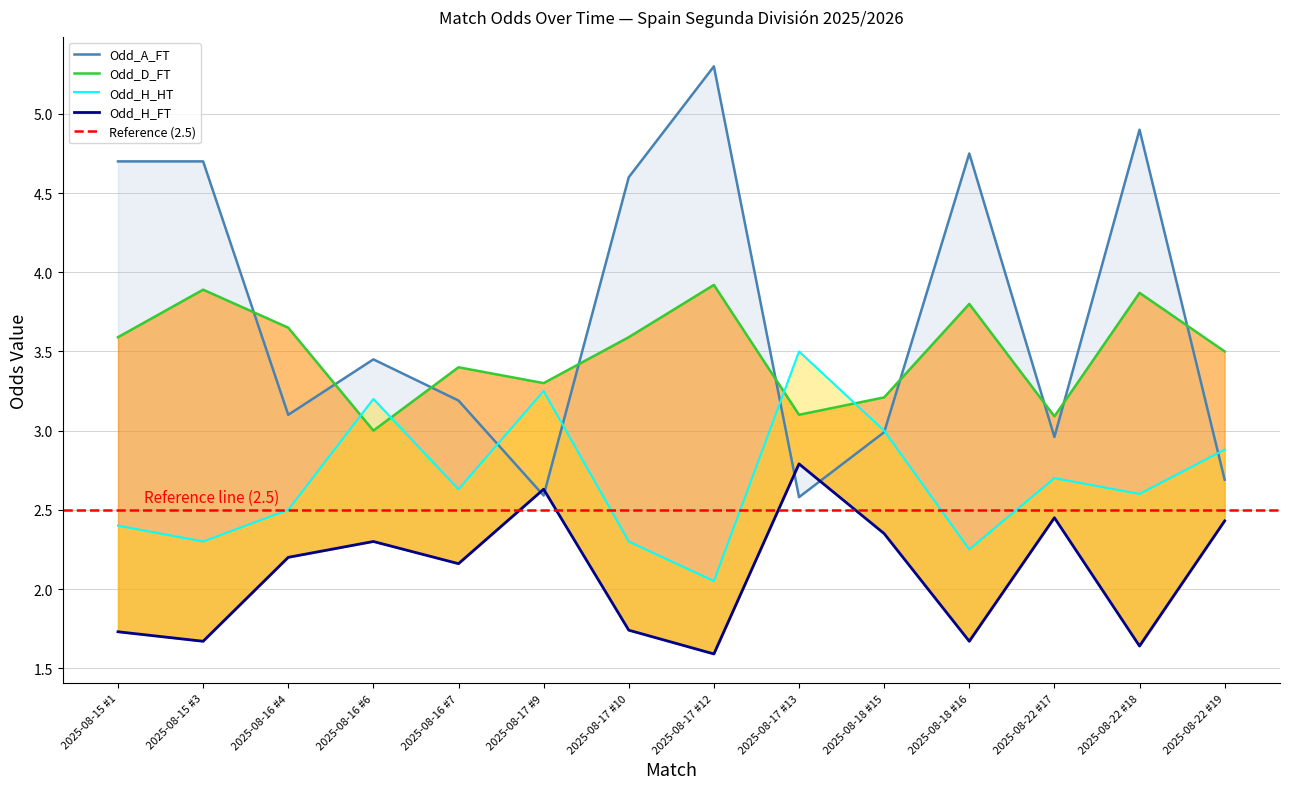

What is the label of the 4th point from the right?

2025-08-18 #16